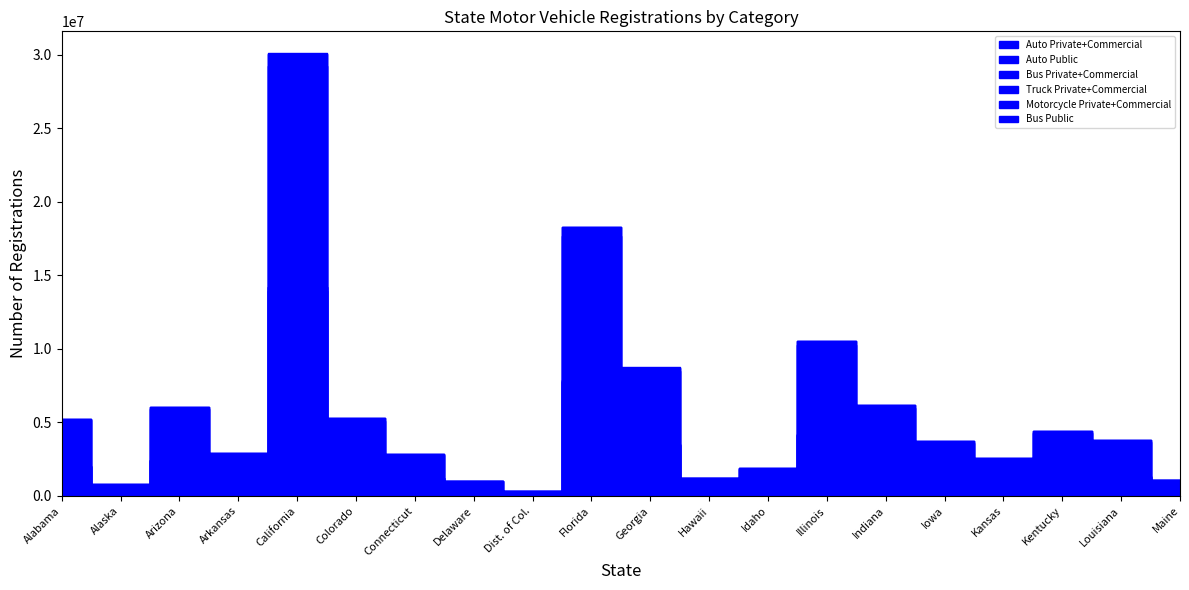

Is the value of Bus Private+Commercial at Kansas greater than the value of Bus Public at Indiana?

No